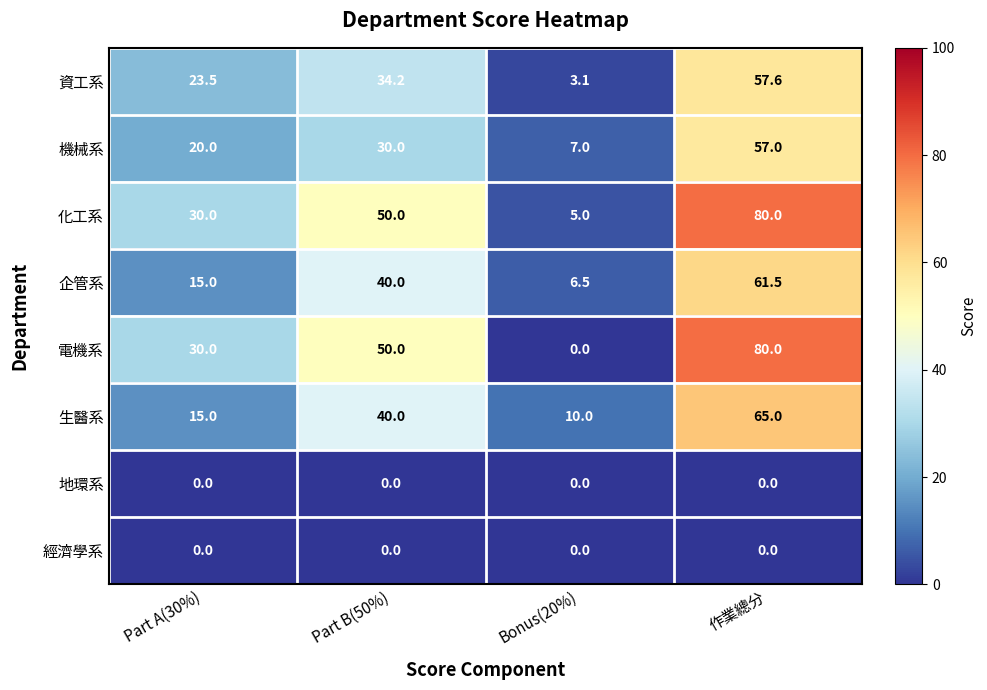

Which series has the largest total across all categories?

化工系